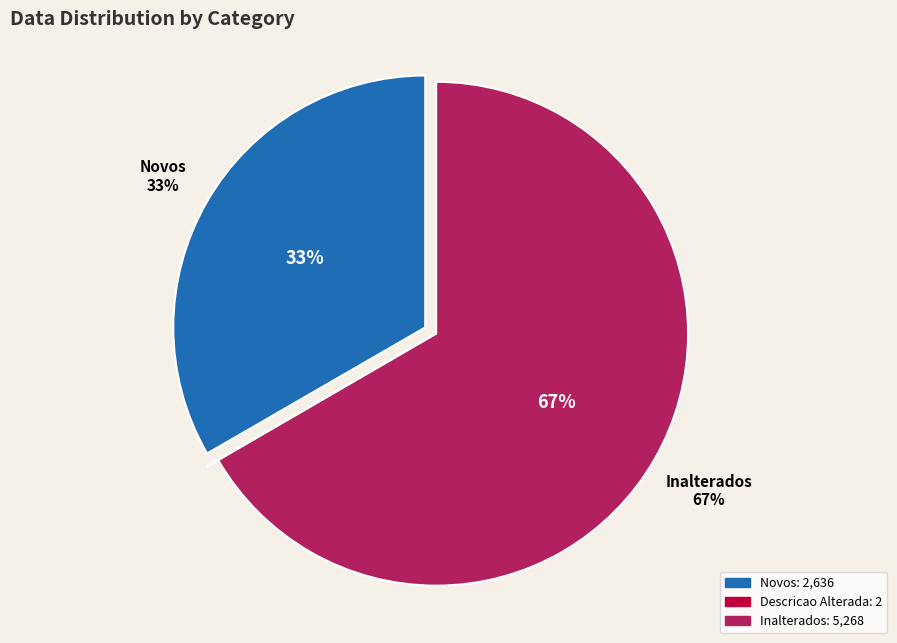

How many segments does this pie chart have?

3